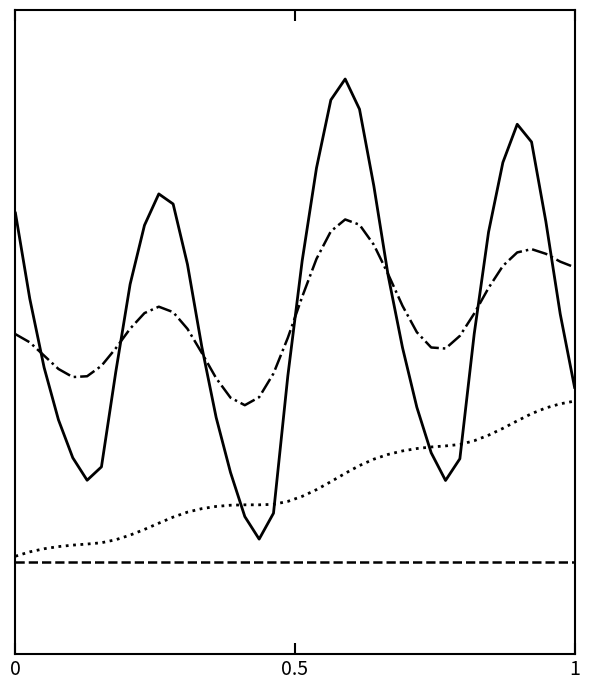

How many lines are shown in the chart?

4